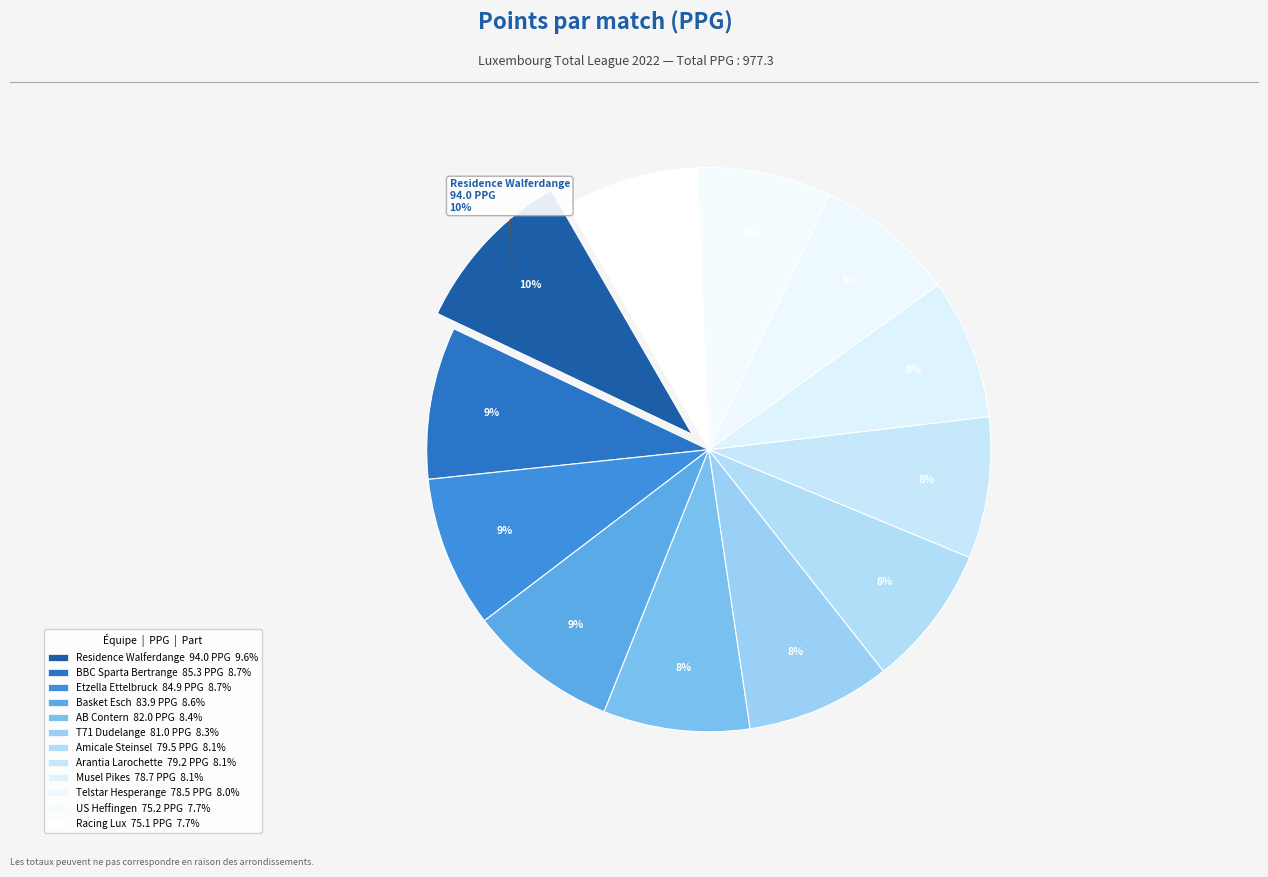

What is the ratio of the value at Racing Lux to the value at Musel Pikes?

1.0